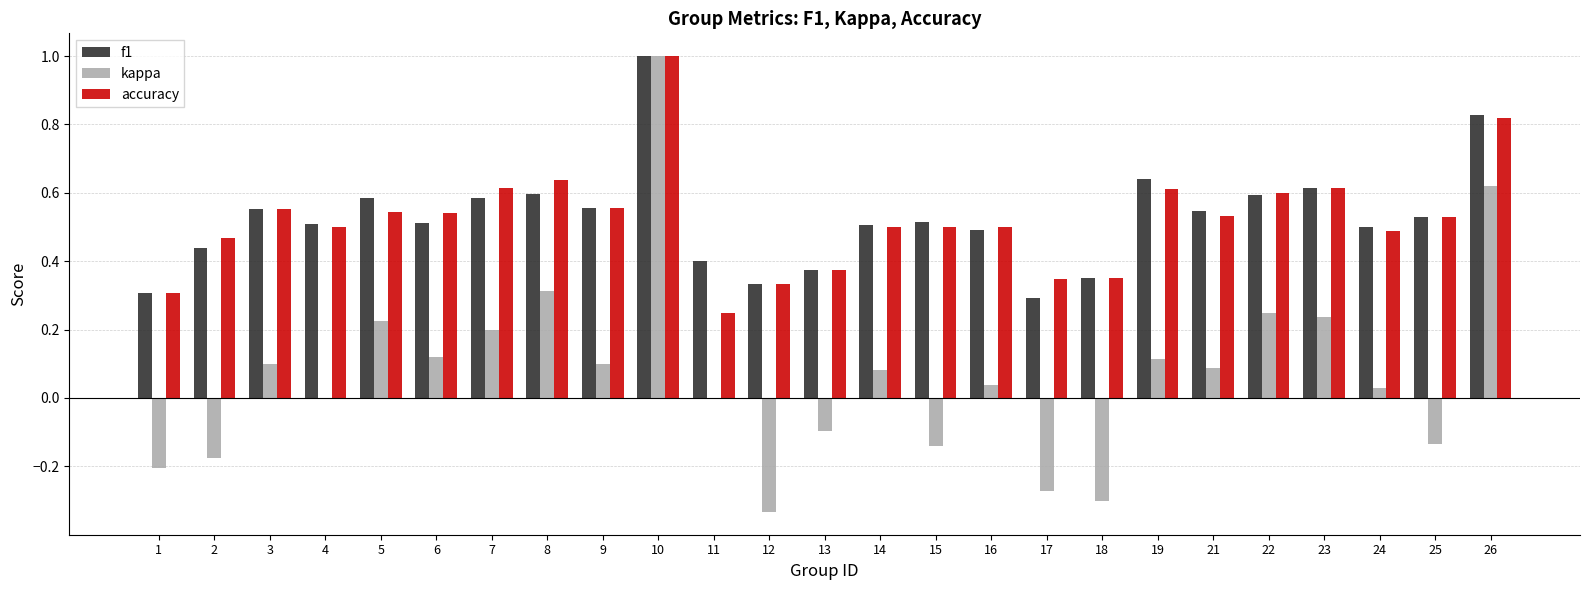

How many groups of bars are there?

25